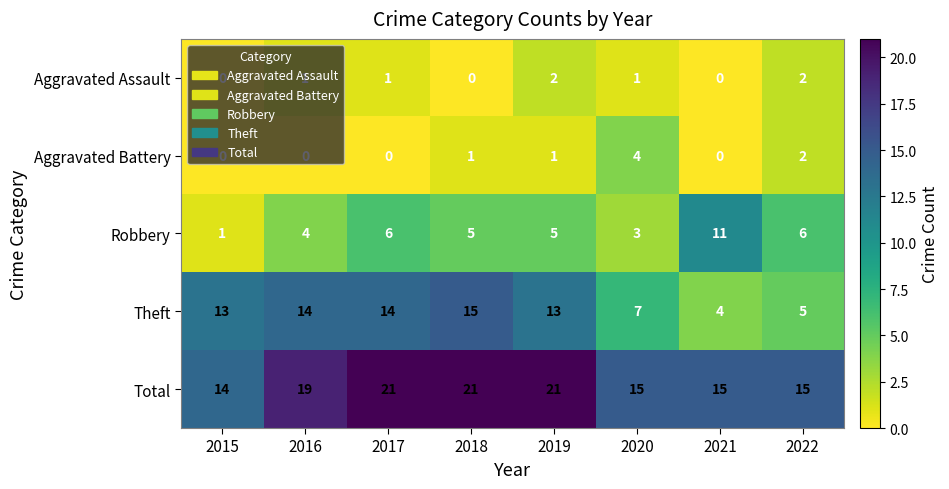

Which series changed the most between 2016 and 2022?

Theft